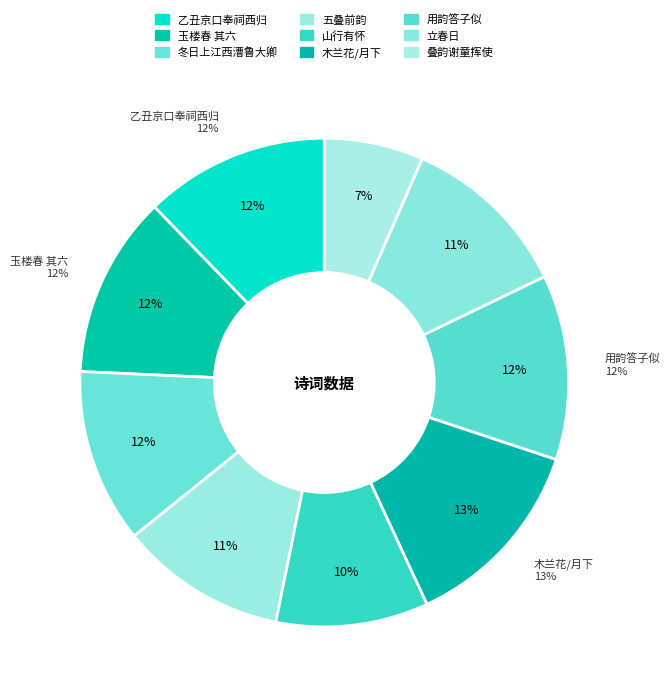

How many slices are in this pie chart?

9